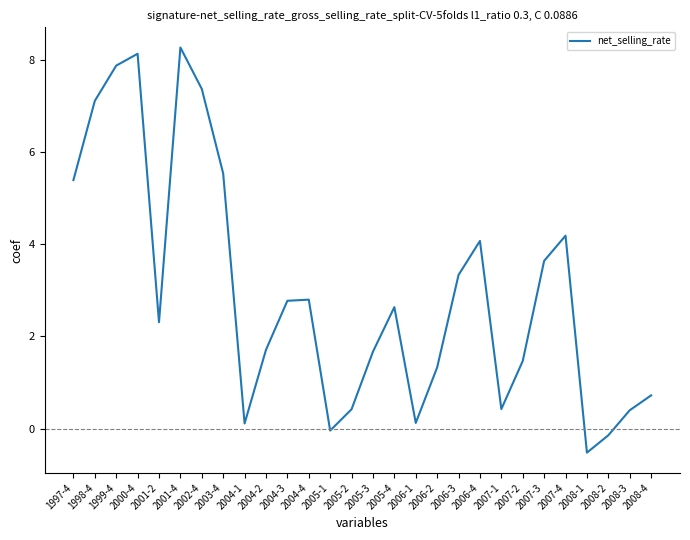

What is the difference between the maximum and minimum values?

8.8